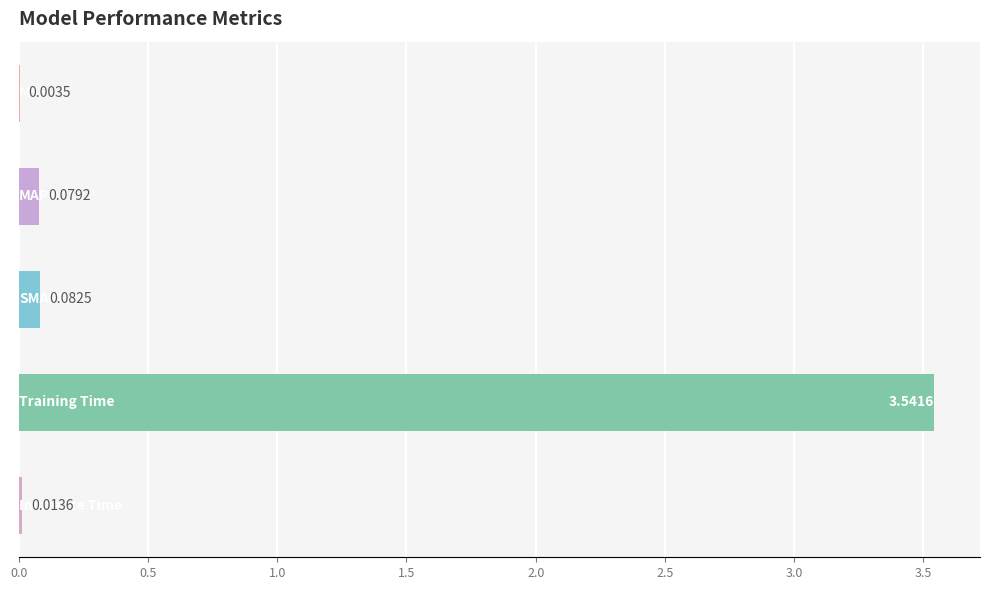

What is the sum of all values?

3.7